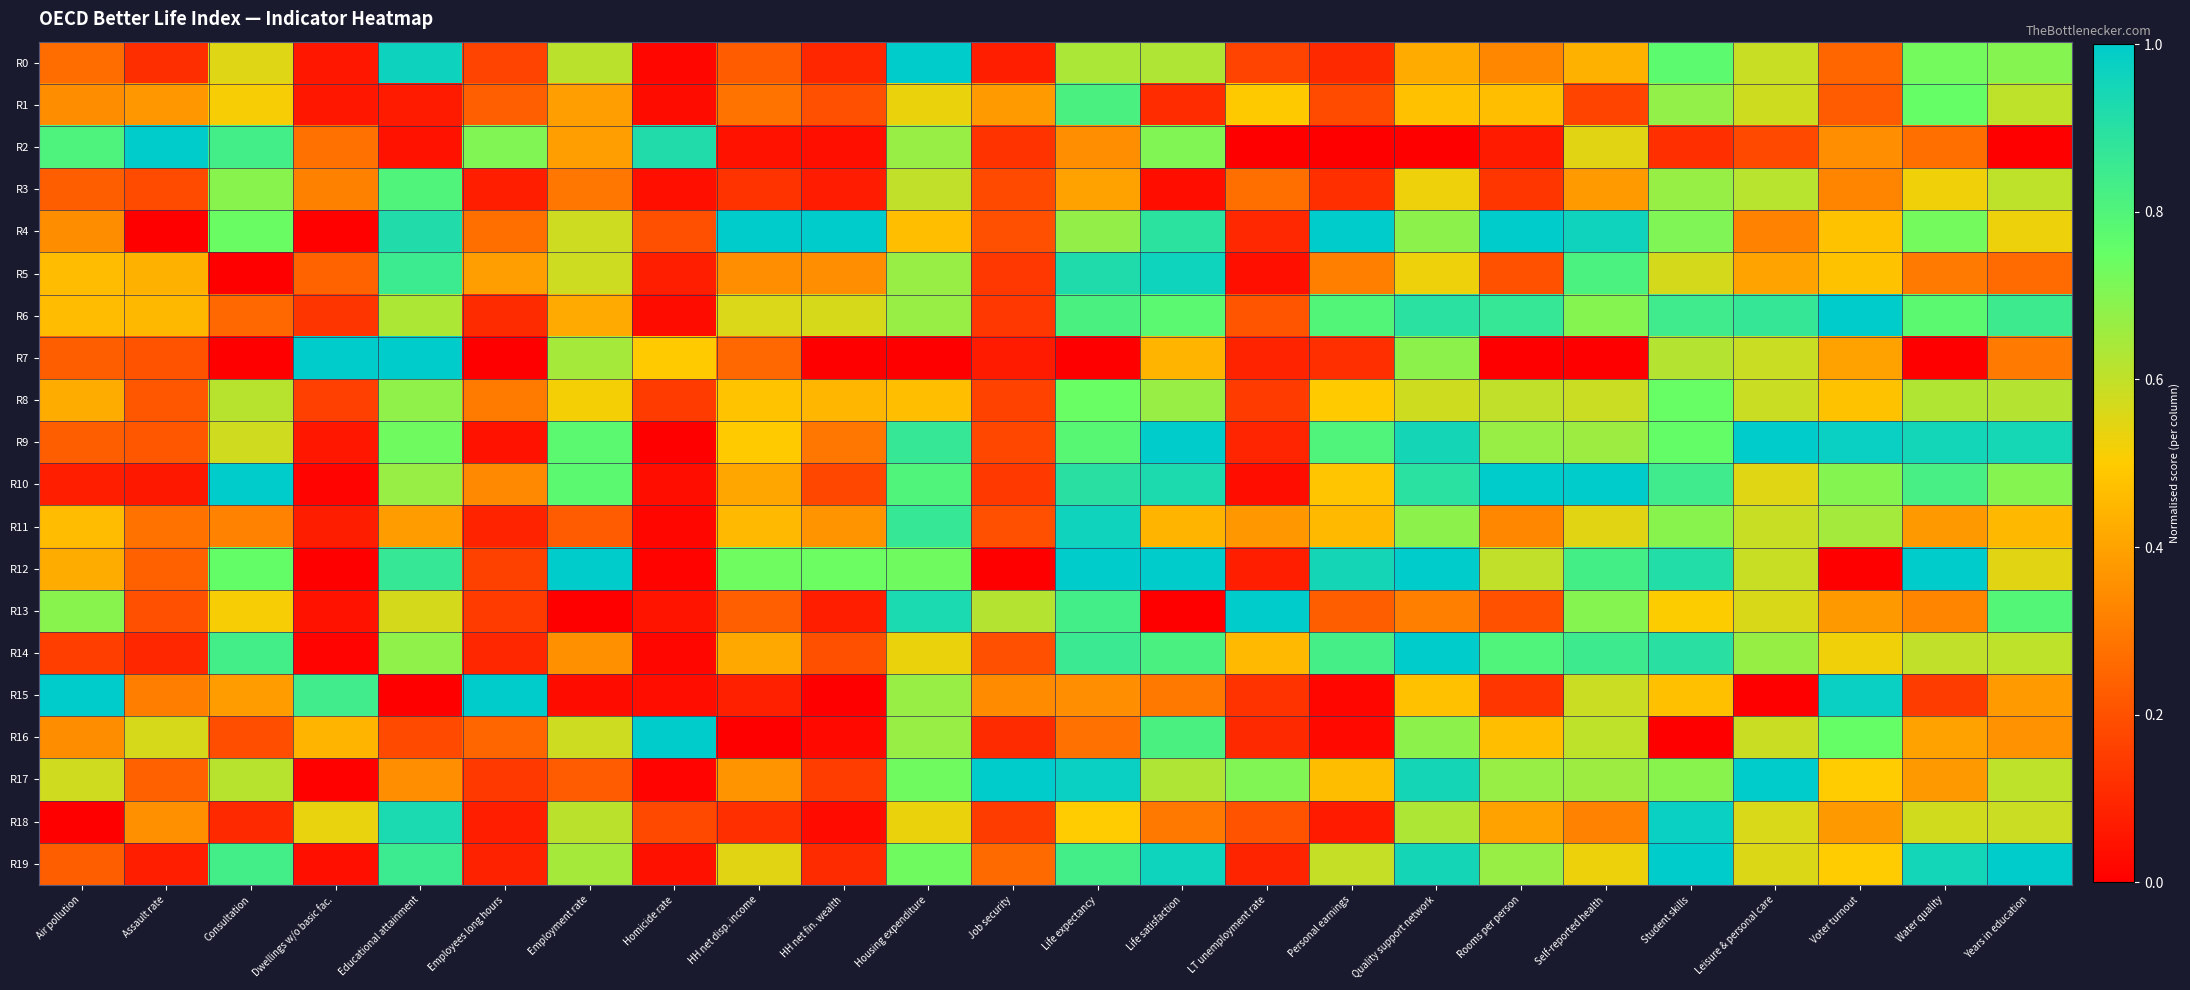

Which series has the widest spread of values?

R2